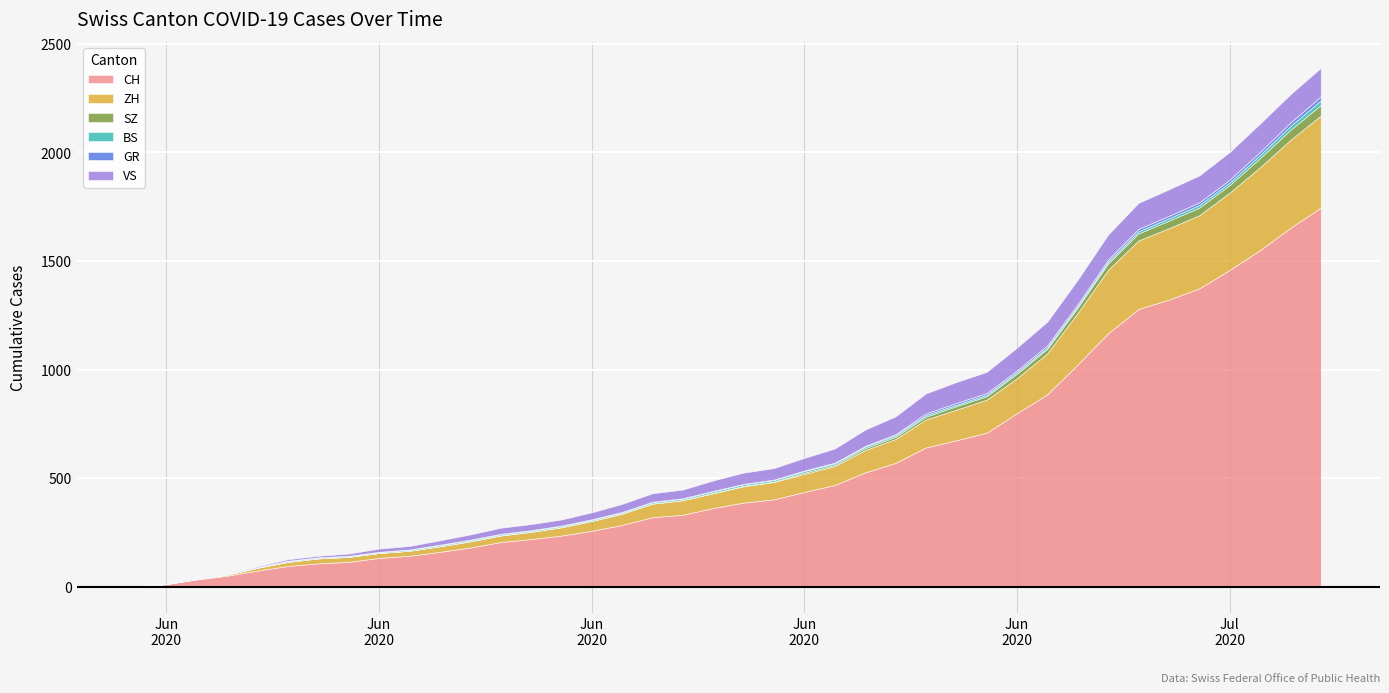

Where is GR nearest to the value 9?

2020-06-30